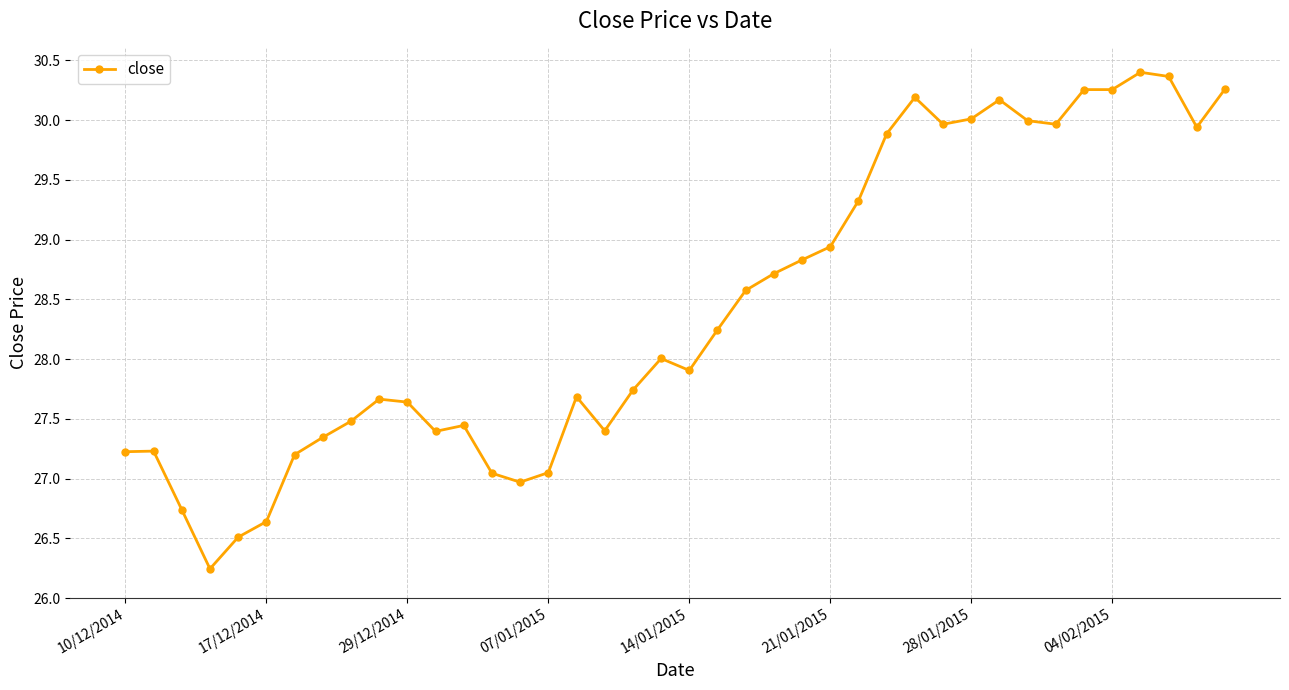

What is the maximum value shown in the chart?

30.4